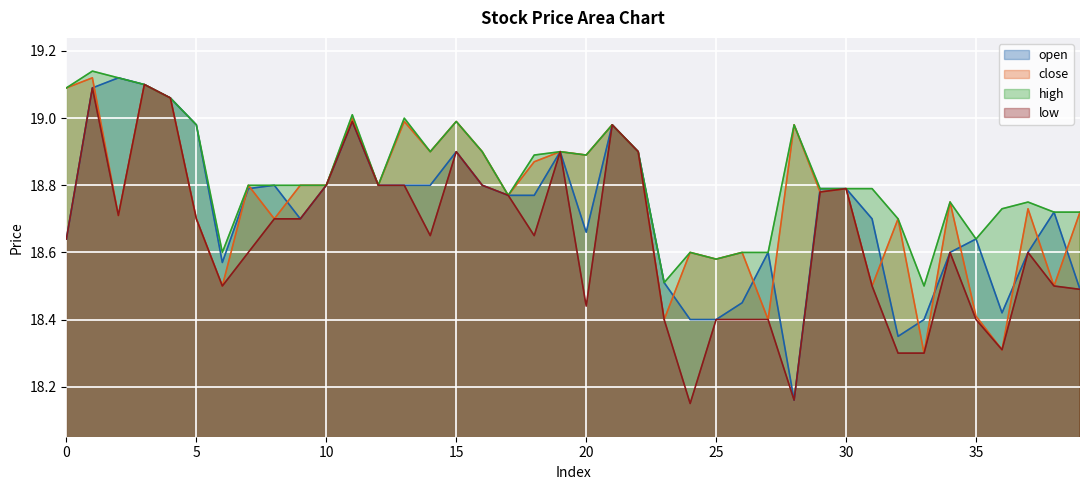

Count the number of data series in this chart.

4